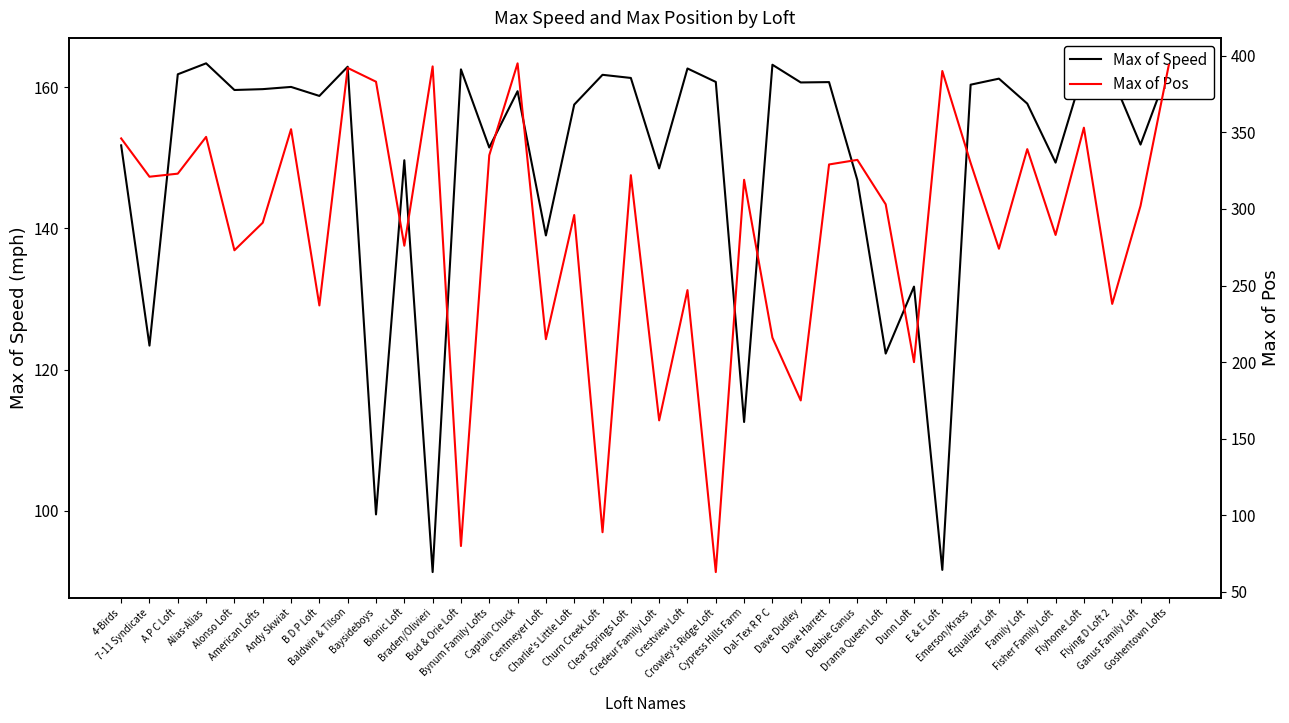

True or false: Max of Speed has a value of 160.8 at Crowley's Ridge Loft.

True